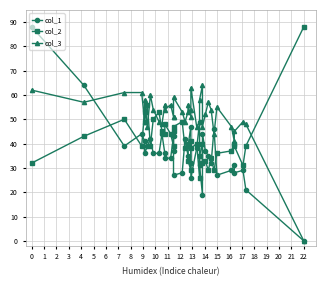

What is the value of the col_3 point at the 4th from the left?

61